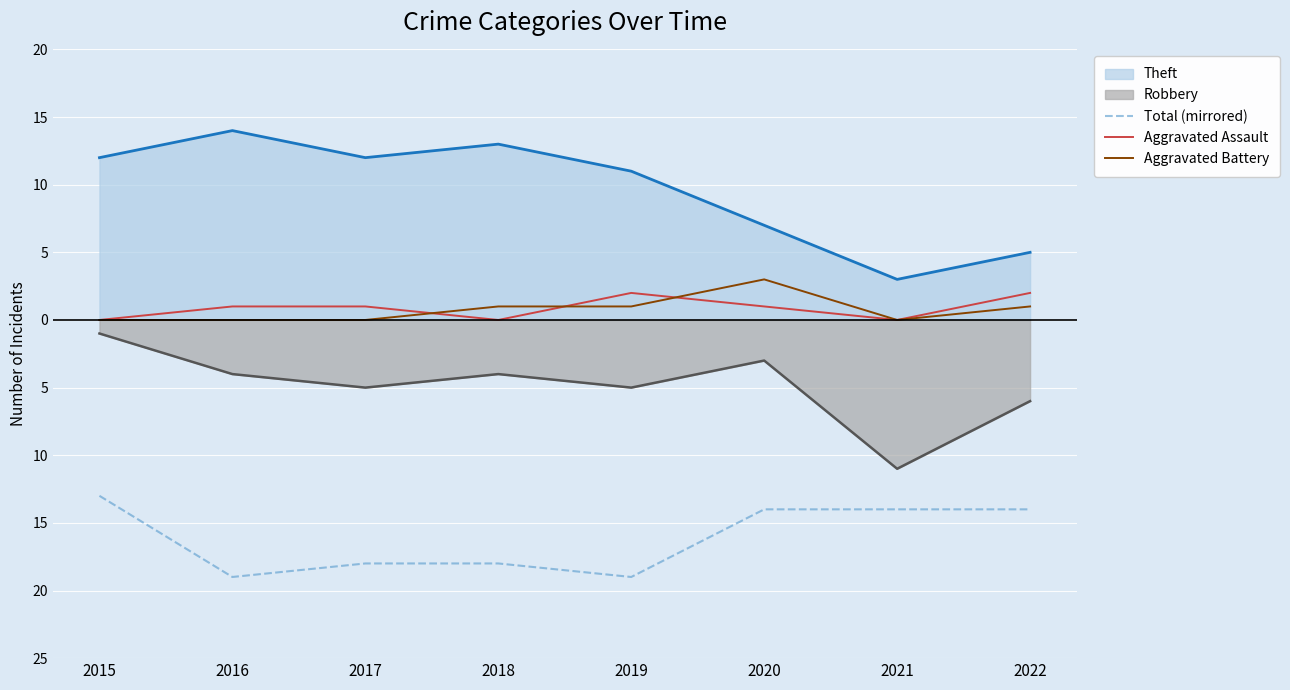

How many data points does each series have?

8